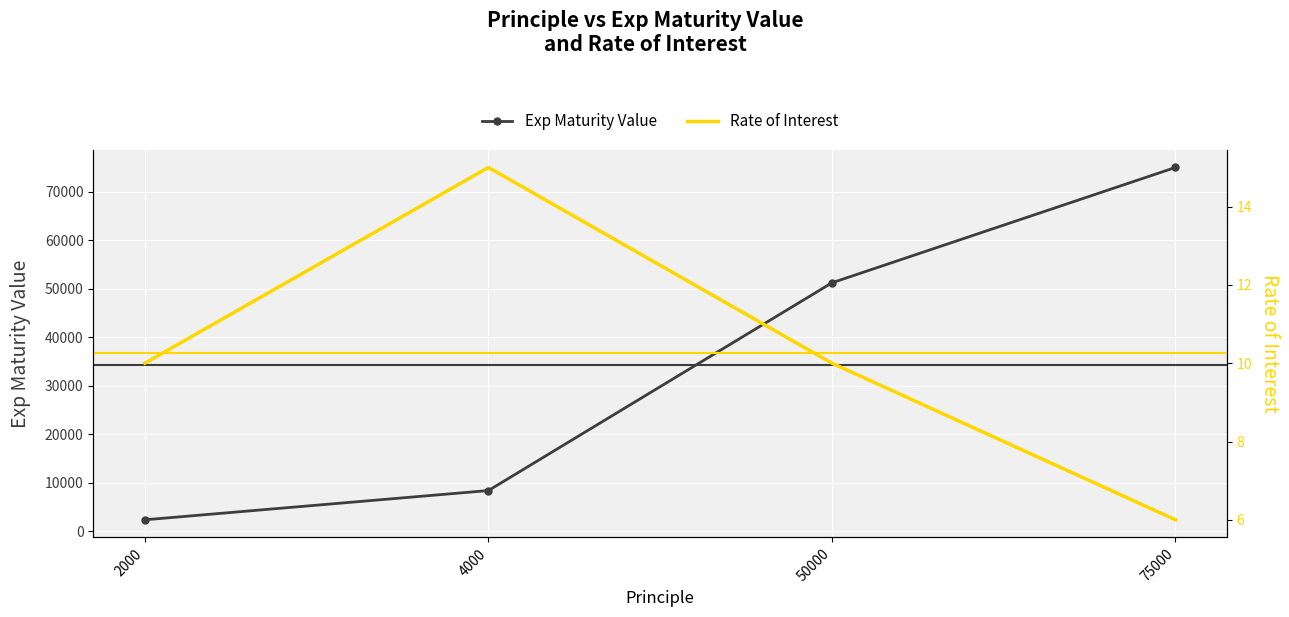

What is the difference between the second highest and minimum values in the Exp Maturity Value series?

48850.0